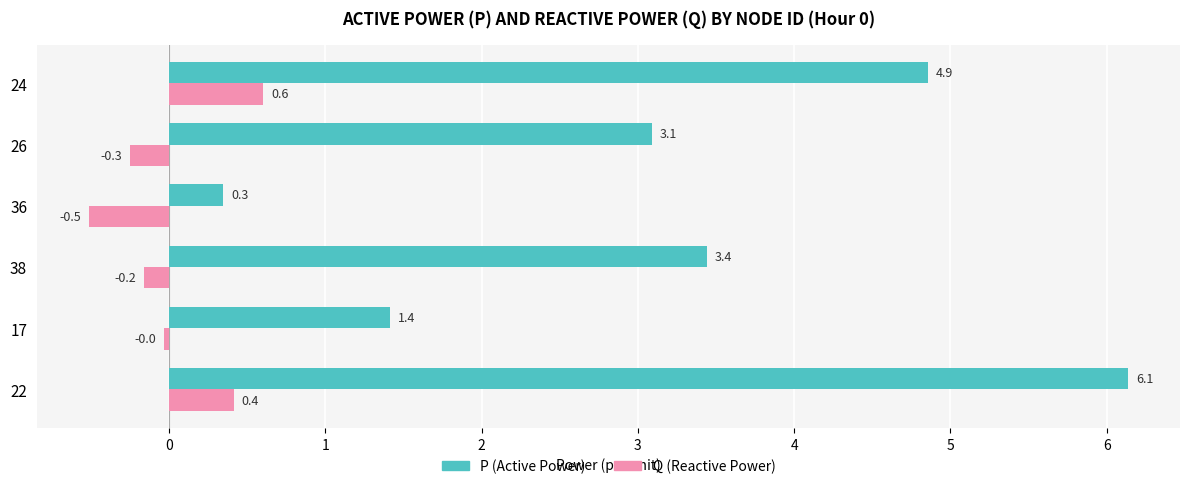

What value does the Q (Reactive Power) series have at 22?

0.4